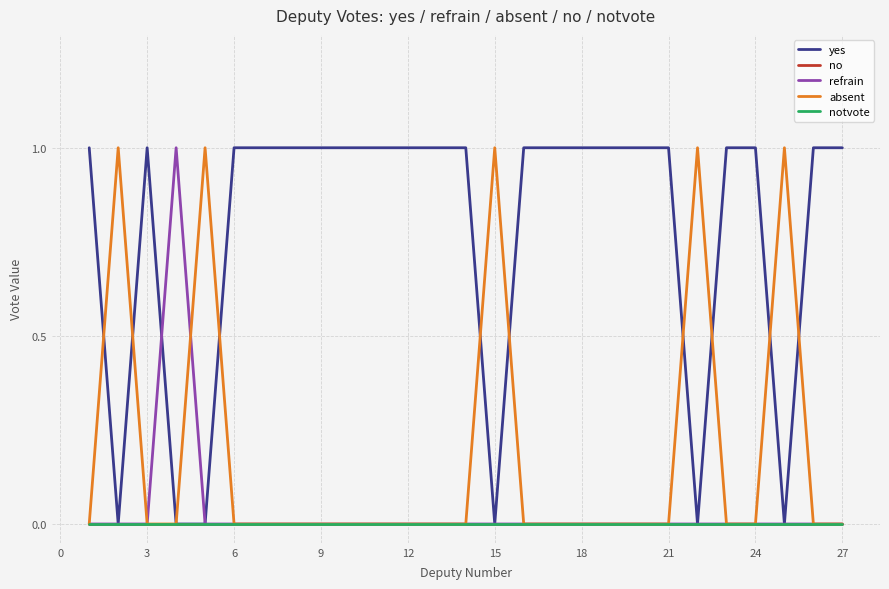

Which series has the largest range (max minus min)?

yes